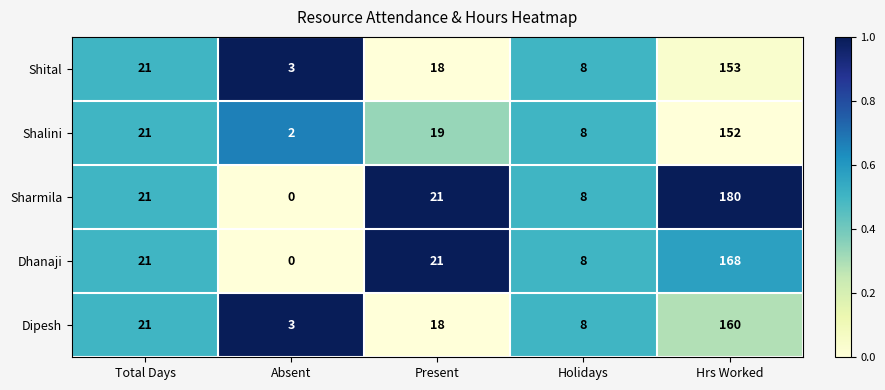

Where does the Dipesh series first go above 18?

Total Days